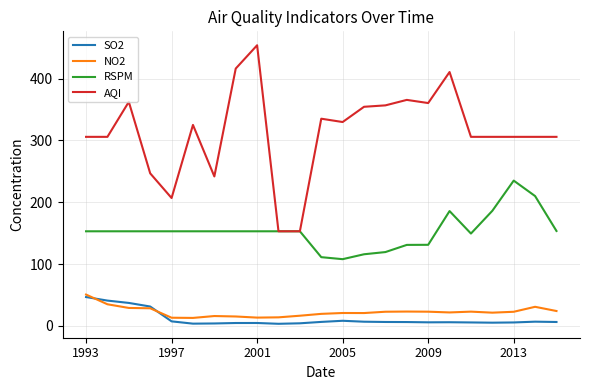

Which series has the largest total across all categories?

AQI